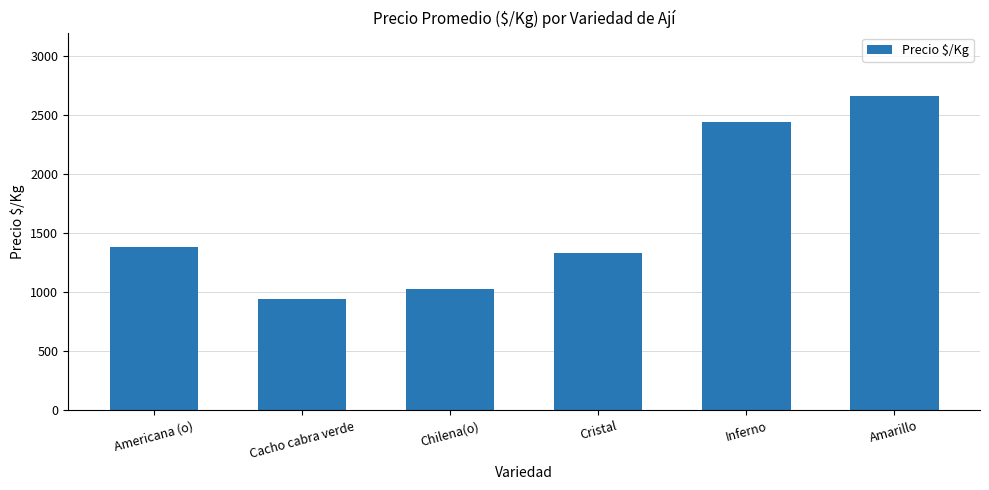

List the labels in order of value, smallest first.

Cacho cabra verde, Chilena(o), Cristal, Americana (o), Inferno, Amarillo